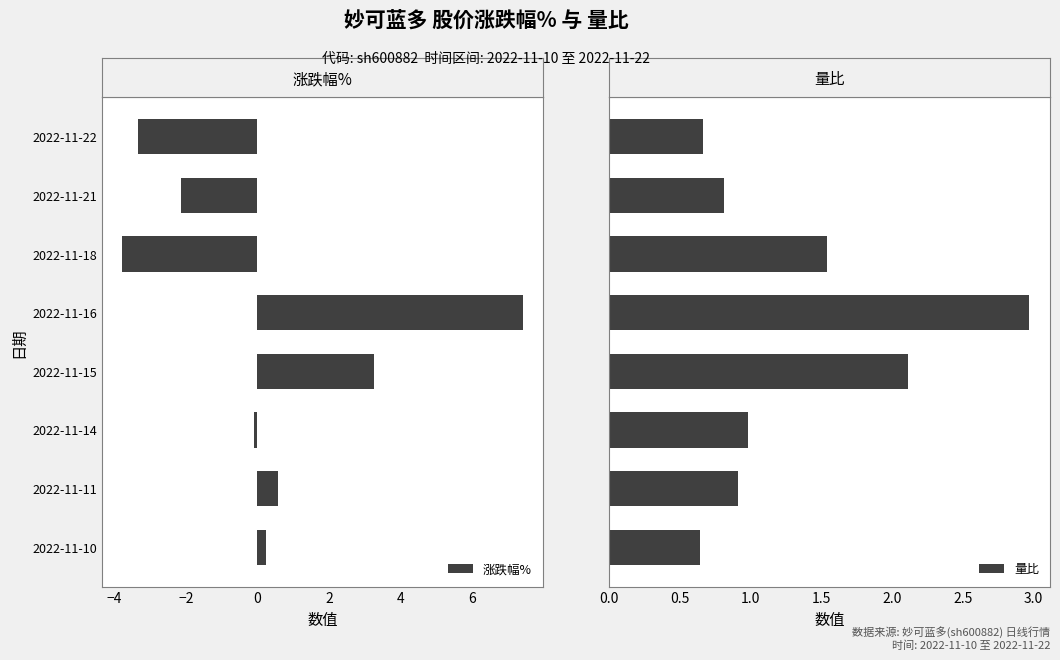

What is the total value across all series at 8?

-2.7